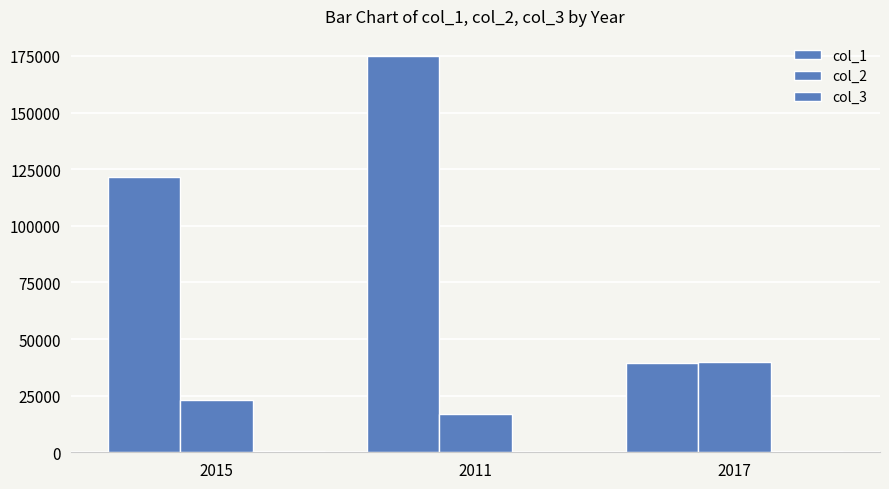

Which series has the largest total across all categories?

col_1